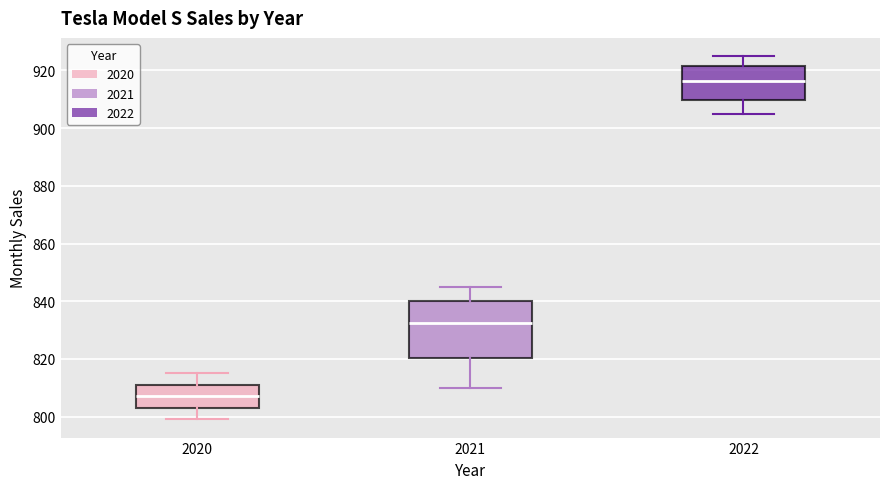

Which box's median line is the lowest?

2020